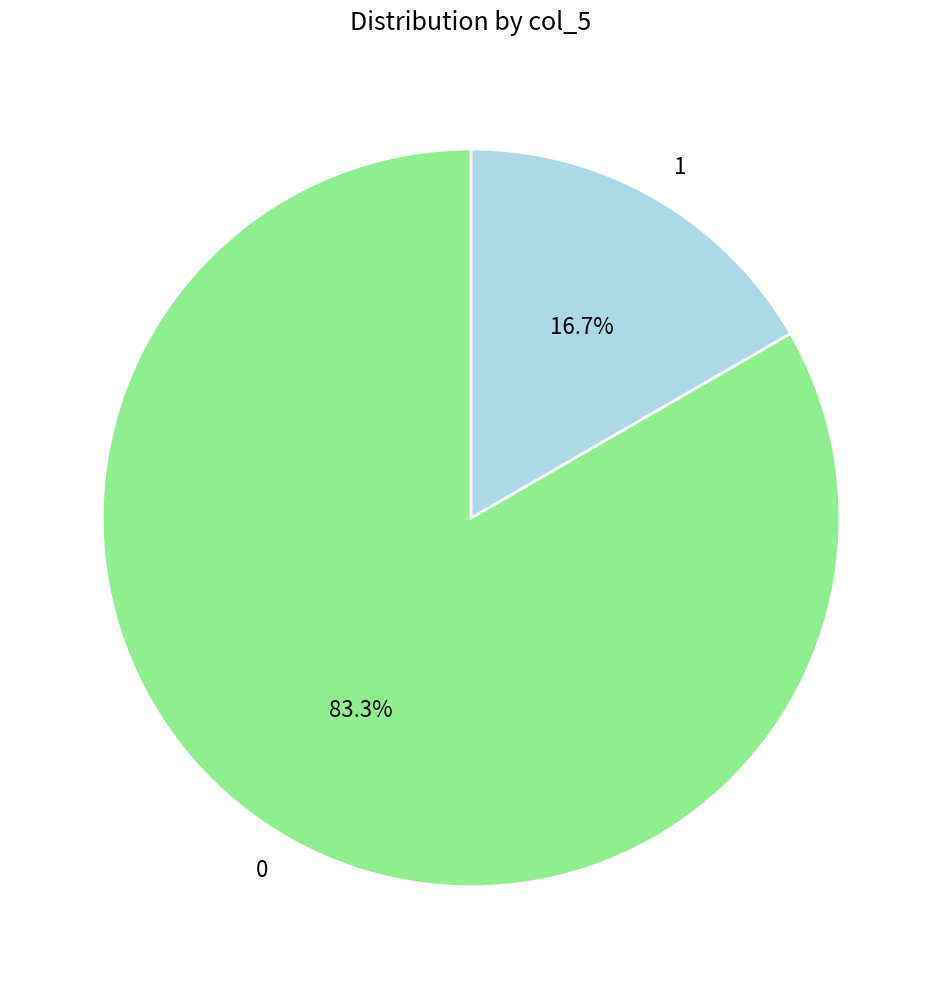

To the nearest percent, what is the difference between the 1 and 0 slice percentages?

67%